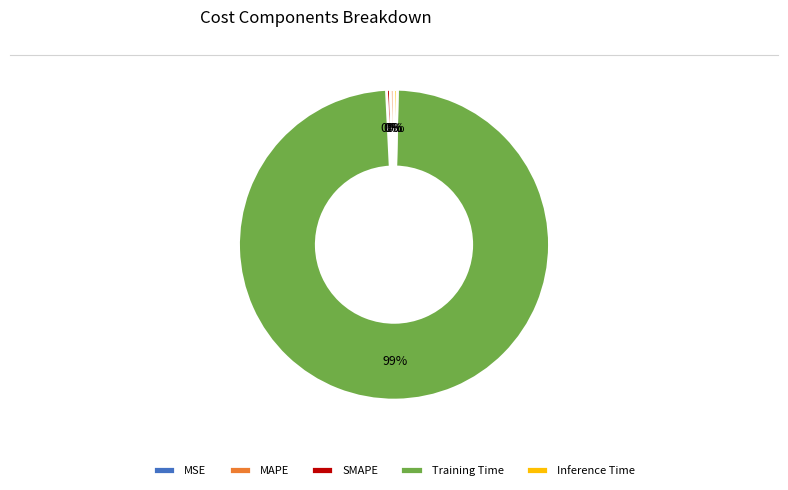

Which category accounts for the majority?

Training Time